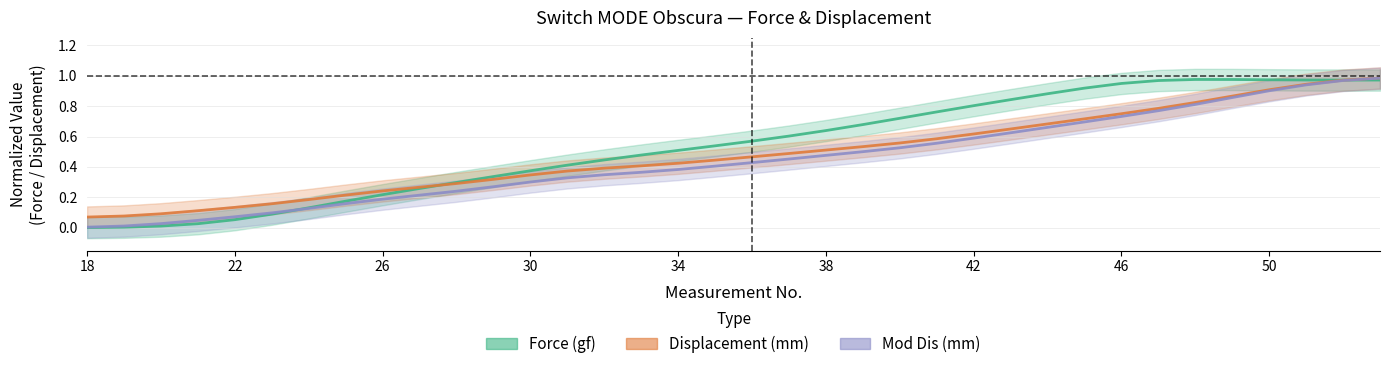

What is the total value across all series at 18?

0.1